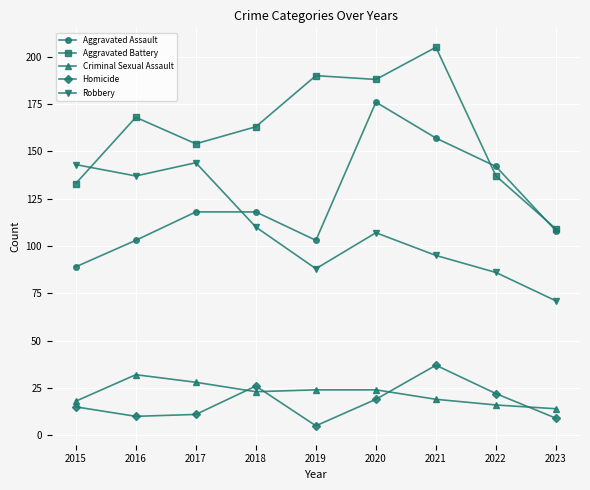

At which category does Aggravated Battery reach its first local valley?

2017